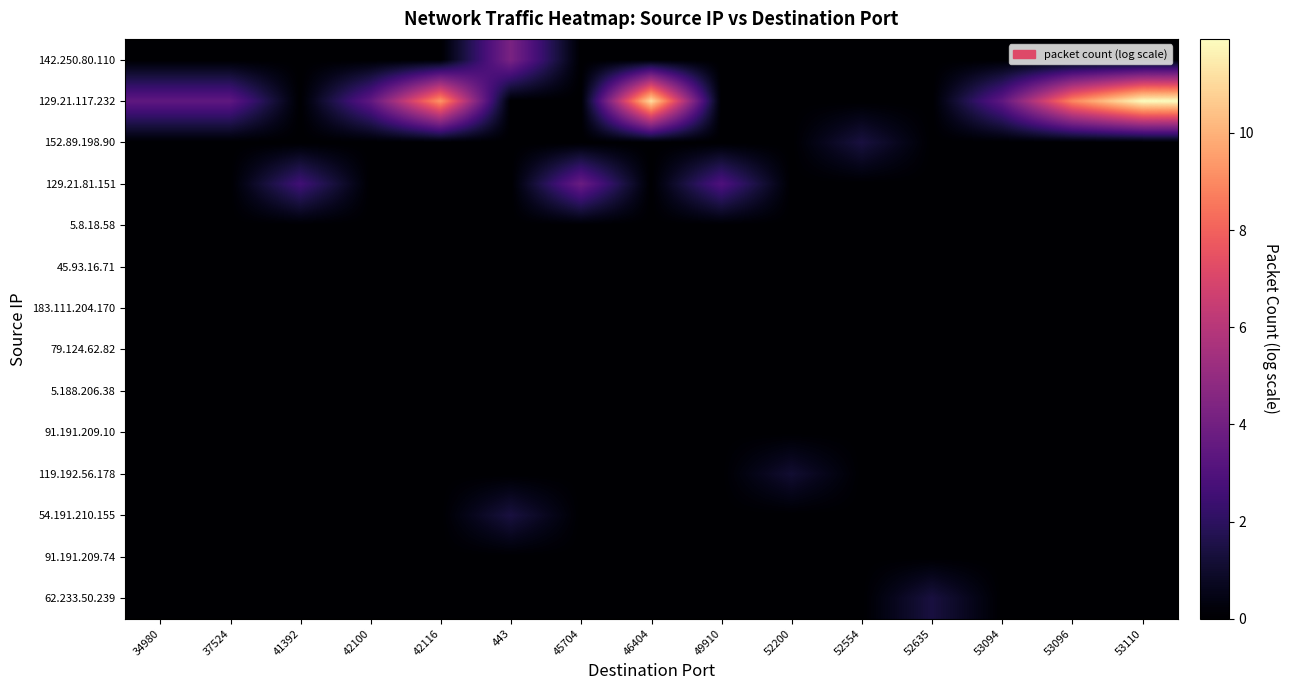

Reading right to left, what are all the values shown in this chart?

142.250.80.110: 53110=0.0	53096=0.0	53094=0.0	52635=0.0	52554=0.0	52200=0.0	49910=0.0	46404=0.0	45704=0.0	443=4.2	42116=0.0	42100=0.0	41392=0.0	37524=0.0	34980=0.0
129.21.117.232: 53110=11.9	53096=9.0	53094=3.4	52635=0.0	52554=0.0	52200=0.0	49910=0.0	46404=11.1	45704=0.0	443=0.0	42116=9.3	42100=3.4	41392=0.0	37524=3.4	34980=3.4
152.89.198.90: 53110=0.0	53096=0.0	53094=0.0	52635=0.0	52554=1.4	52200=0.0	49910=0.0	46404=0.0	45704=0.0	443=0.0	42116=0.0	42100=0.0	41392=0.0	37524=0.0	34980=0.0
129.21.81.151: 53110=0.0	53096=0.0	53094=0.0	52635=0.0	52554=0.0	52200=0.0	49910=2.9	46404=0.0	45704=3.8	443=0.0	42116=0.0	42100=0.0	41392=2.6	37524=0.0	34980=0.0
5.8.18.58: 53110=0.0	53096=0.0	53094=0.0	52635=0.0	52554=0.0	52200=0.0	49910=0.0	46404=0.0	45704=0.0	443=0.0	42116=0.0	42100=0.0	41392=0.0	37524=0.0	34980=0.0
45.93.16.71: 53110=0.0	53096=0.0	53094=0.0	52635=0.0	52554=0.0	52200=0.0	49910=0.0	46404=0.0	45704=0.0	443=0.0	42116=0.0	42100=0.0	41392=0.0	37524=0.0	34980=0.0
183.111.204.170: 53110=0.0	53096=0.0	53094=0.0	52635=0.0	52554=0.0	52200=0.0	49910=0.0	46404=0.0	45704=0.0	443=0.0	42116=0.0	42100=0.0	41392=0.0	37524=0.0	34980=0.0
79.124.62.82: 53110=0.0	53096=0.0	53094=0.0	52635=0.0	52554=0.0	52200=0.0	49910=0.0	46404=0.0	45704=0.0	443=0.0	42116=0.0	42100=0.0	41392=0.0	37524=0.0	34980=0.0
5.188.206.38: 53110=0.0	53096=0.0	53094=0.0	52635=0.0	52554=0.0	52200=0.0	49910=0.0	46404=0.0	45704=0.0	443=0.0	42116=0.0	42100=0.0	41392=0.0	37524=0.0	34980=0.0
91.191.209.10: 53110=0.0	53096=0.0	53094=0.0	52635=0.0	52554=0.0	52200=0.0	49910=0.0	46404=0.0	45704=0.0	443=0.0	42116=0.0	42100=0.0	41392=0.0	37524=0.0	34980=0.0
119.192.56.178: 53110=0.0	53096=0.0	53094=0.0	52635=0.0	52554=0.0	52200=1.1	49910=0.0	46404=0.0	45704=0.0	443=0.0	42116=0.0	42100=0.0	41392=0.0	37524=0.0	34980=0.0
54.191.210.155: 53110=0.0	53096=0.0	53094=0.0	52635=0.0	52554=0.0	52200=0.0	49910=0.0	46404=0.0	45704=0.0	443=1.4	42116=0.0	42100=0.0	41392=0.0	37524=0.0	34980=0.0
91.191.209.74: 53110=0.0	53096=0.0	53094=0.0	52635=0.0	52554=0.0	52200=0.0	49910=0.0	46404=0.0	45704=0.0	443=0.0	42116=0.0	42100=0.0	41392=0.0	37524=0.0	34980=0.0
62.233.50.239: 53110=0.0	53096=0.0	53094=0.0	52635=1.4	52554=0.0	52200=0.0	49910=0.0	46404=0.0	45704=0.0	443=0.0	42116=0.0	42100=0.0	41392=0.0	37524=0.0	34980=0.0